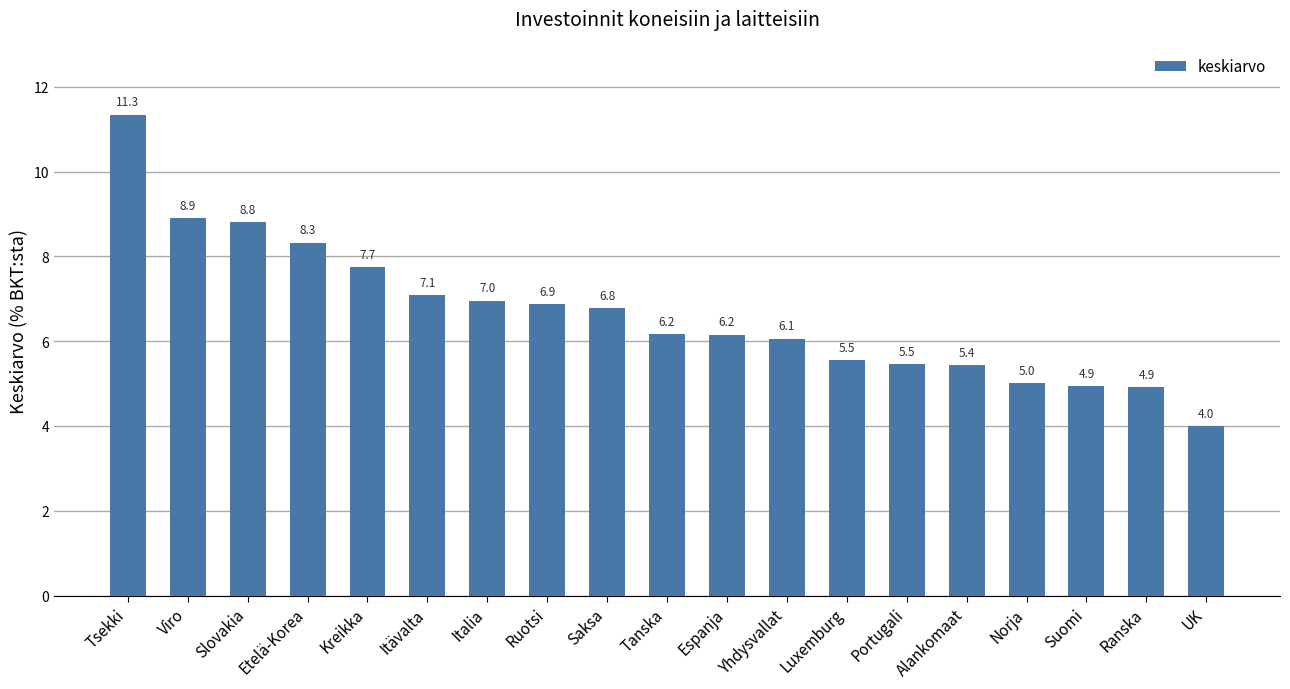

What is the greatest value displayed?

11.3